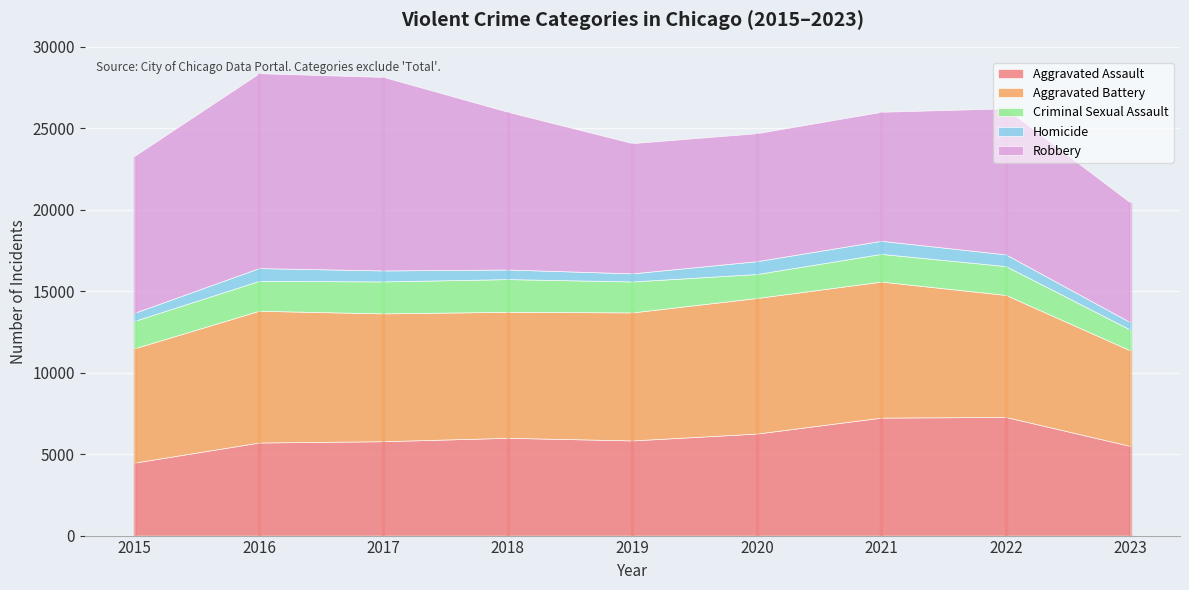

Which category has the highest value across all series?

2016